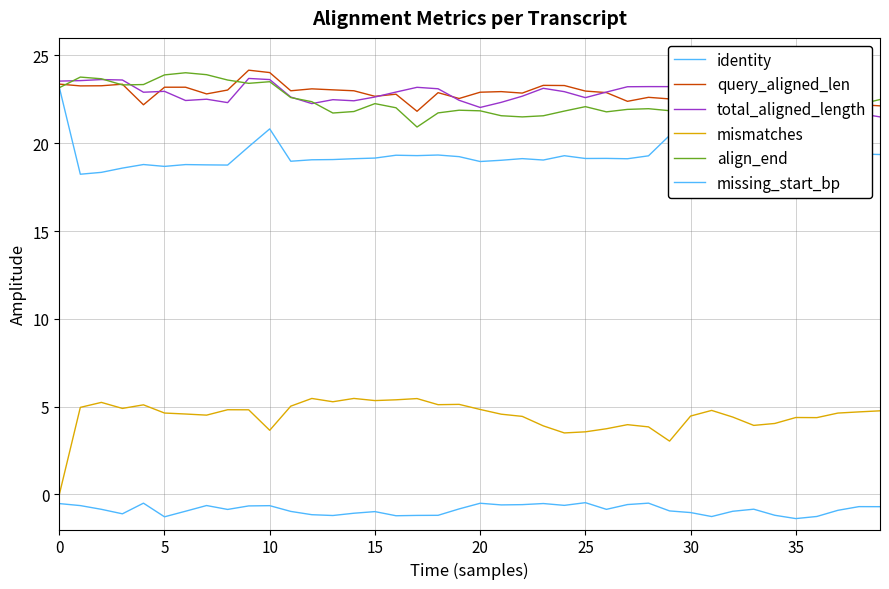

True or false: missing_start_bp and align_end intersect in this chart.

False